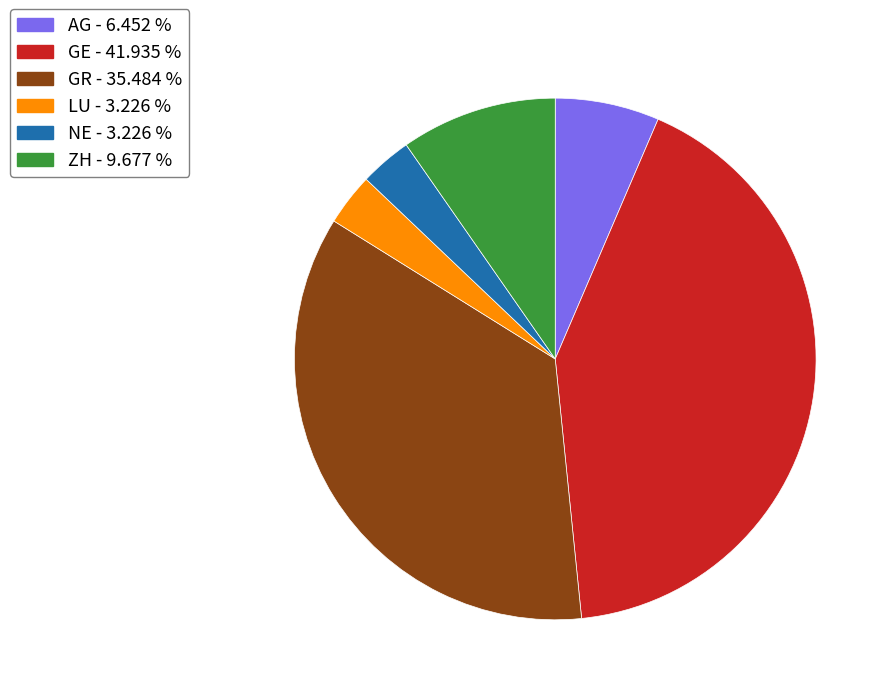

Which category has the biggest portion of the pie?

GE